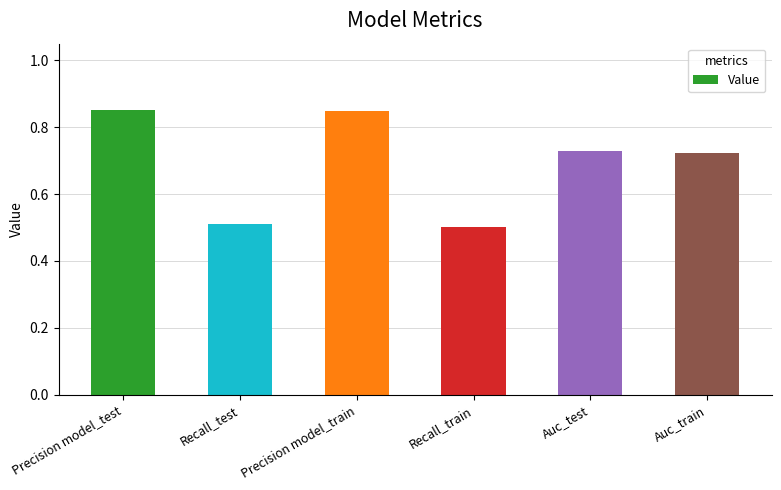

The chart shows a value of 0.7 at Recall_test. True or false?

False